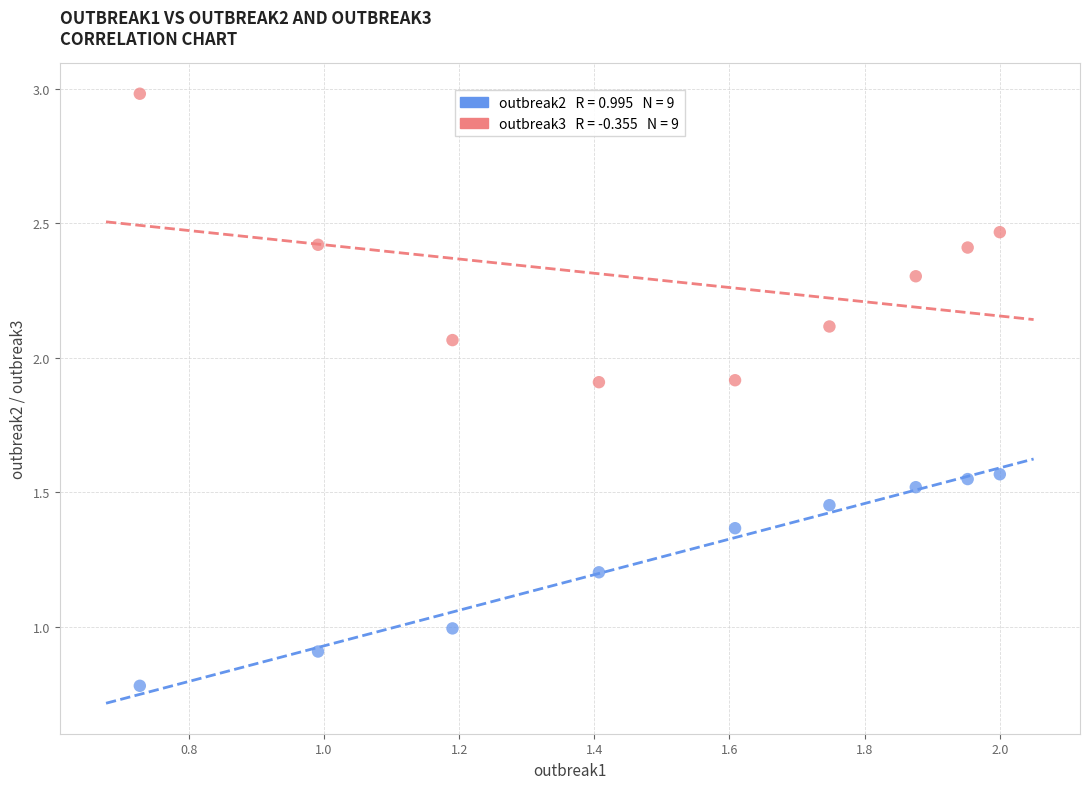

Across all data points, what is the range of X values (max minus min)?

1.3